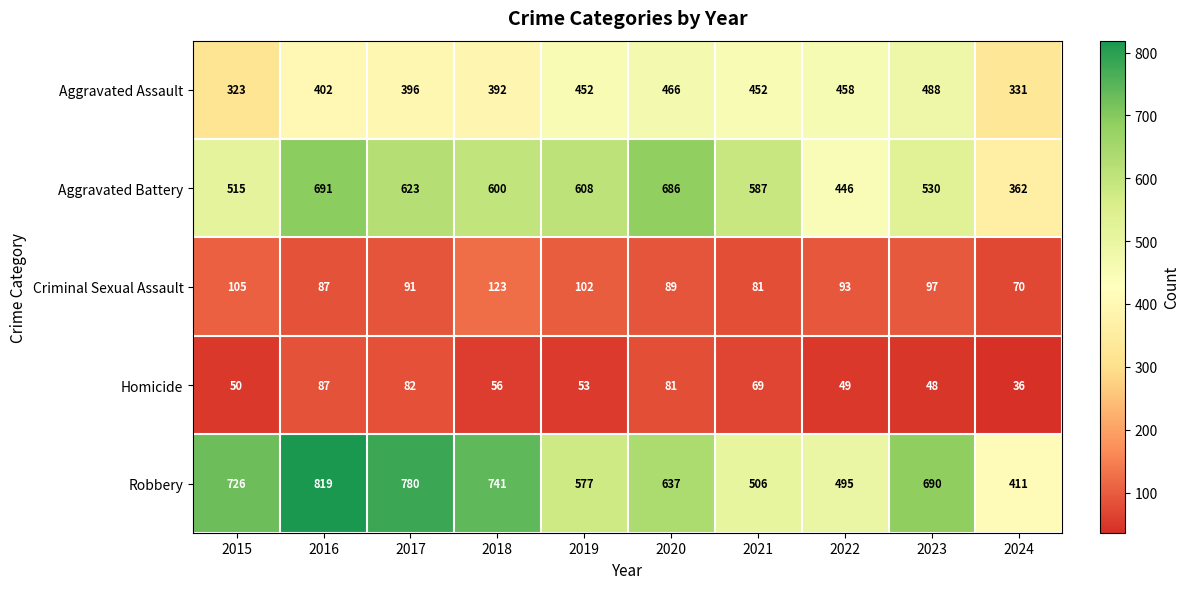

At which category does the chart reach its minimum across all series?

2024